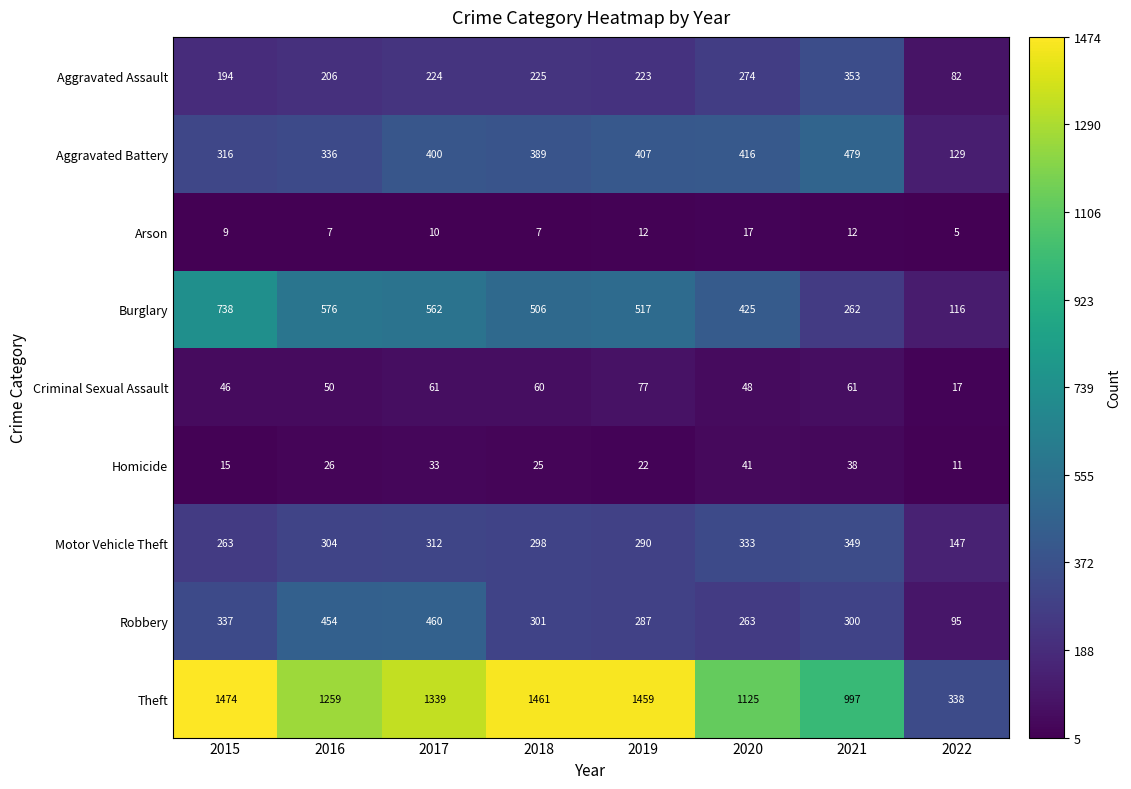

At which label is Robbery closest to 277?

2019